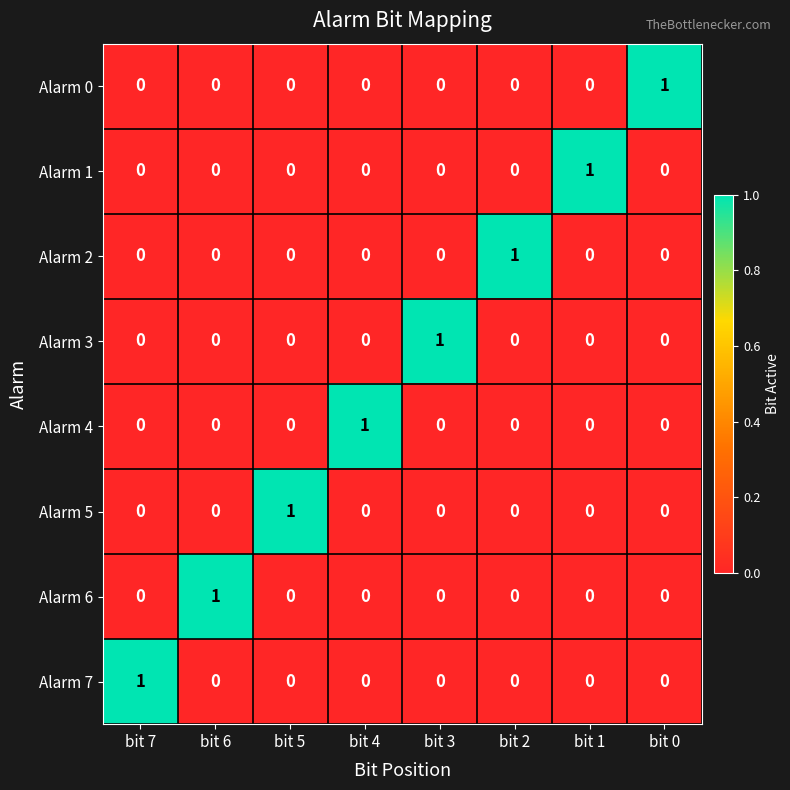

Count the Alarm 3 values in the range 0 to 1.

8